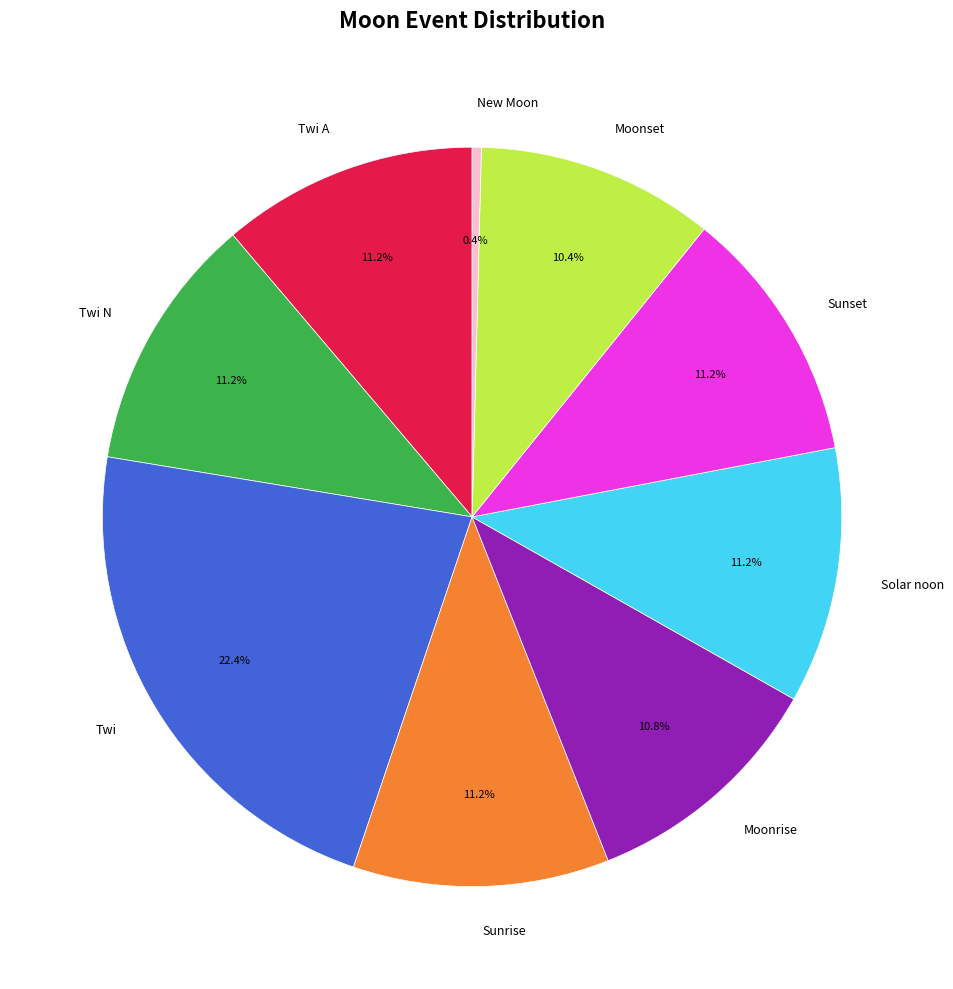

What percentage is the Solar noon slice, to the nearest percent?

11%